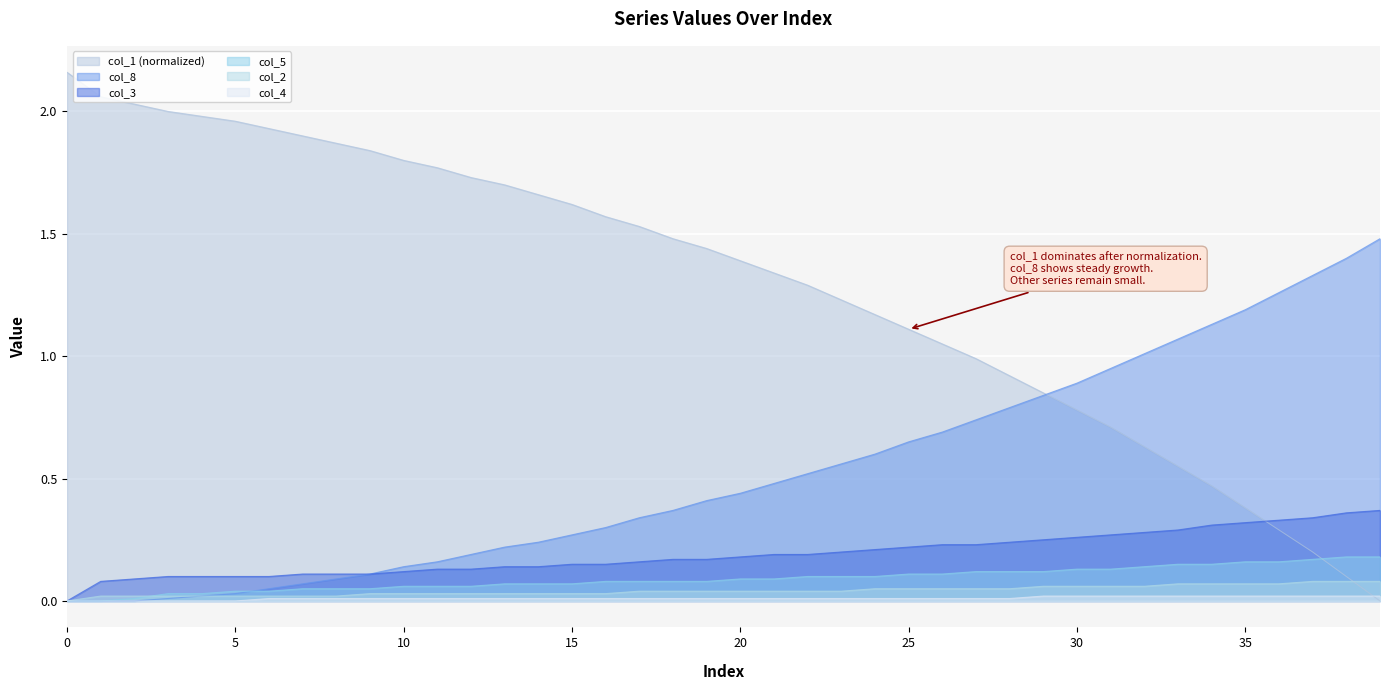

True or false: col_3 has a value of 0.1 at 10.

True